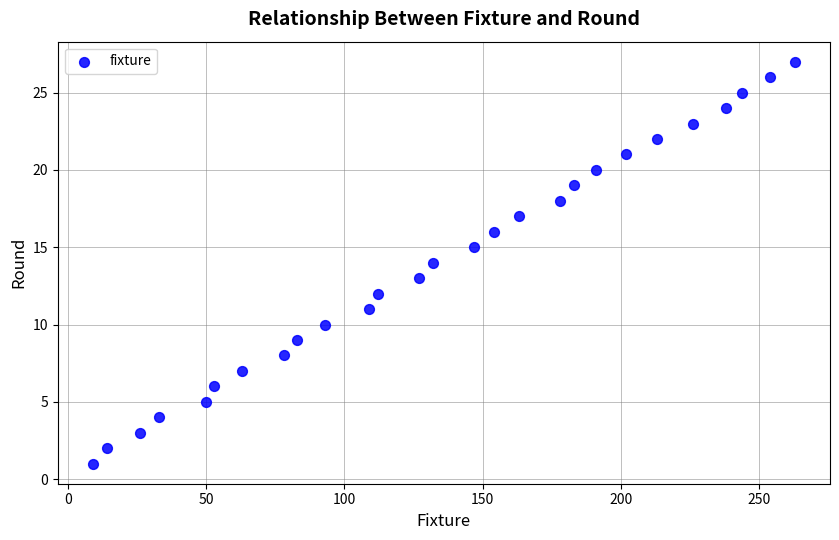

What is the range of X values (max minus min)?

254